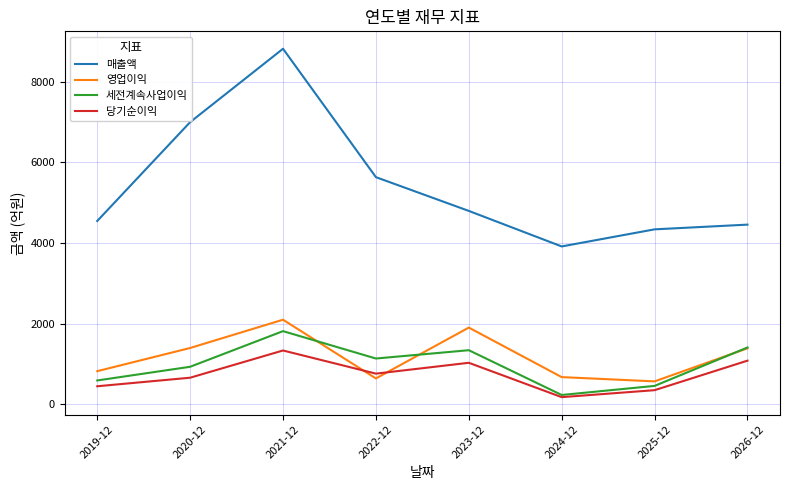

True or false: 당기순이익 has a value of 1336 at 2021-12.

True